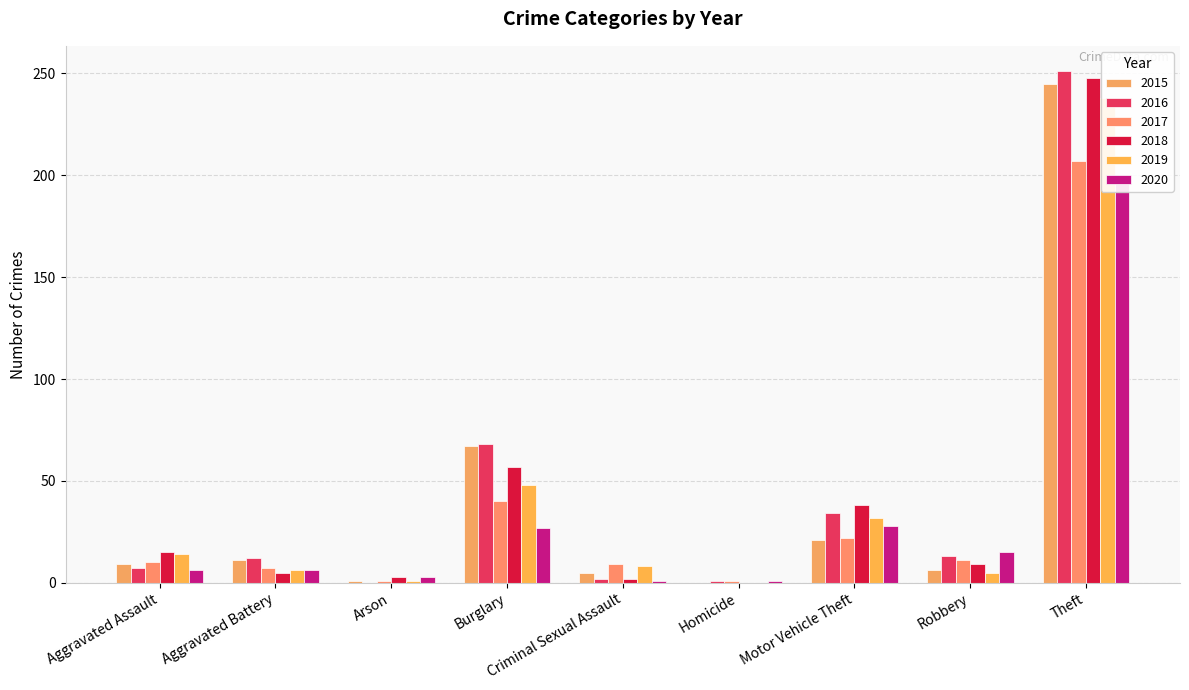

Does the chart contain stacked bars?

No